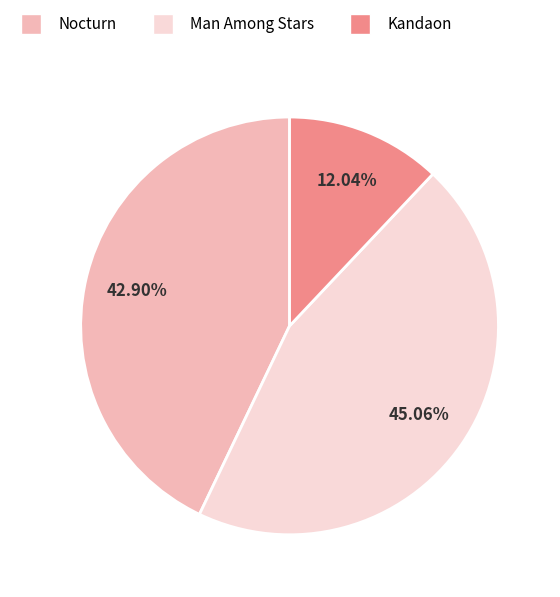

What percentage do Kandaon and Nocturn together represent?

54.9%